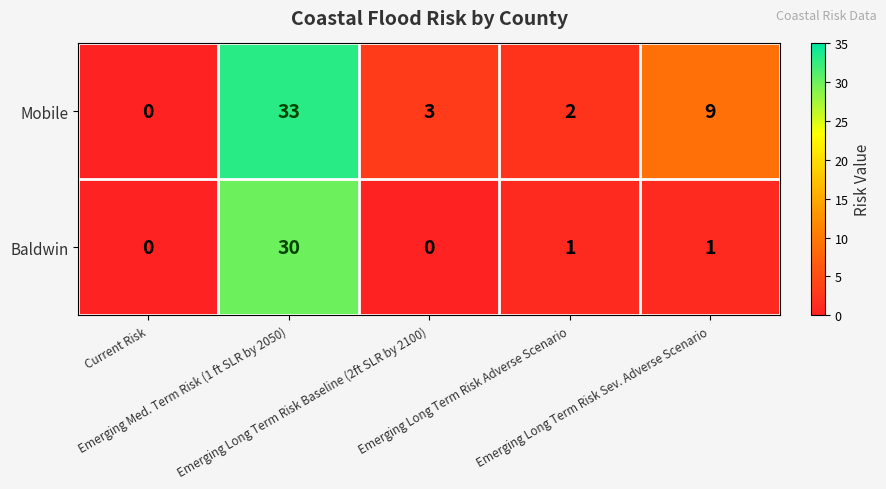

List the series in order of their peak value, lowest first.

Baldwin, Mobile